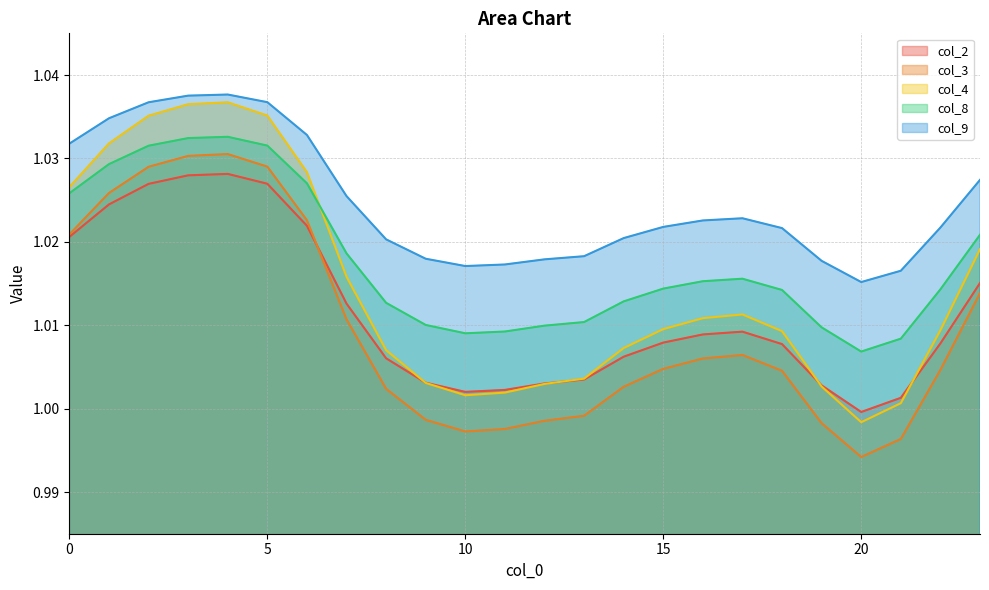

What is the value of the col_2 point at the 22nd from the left?

1.0